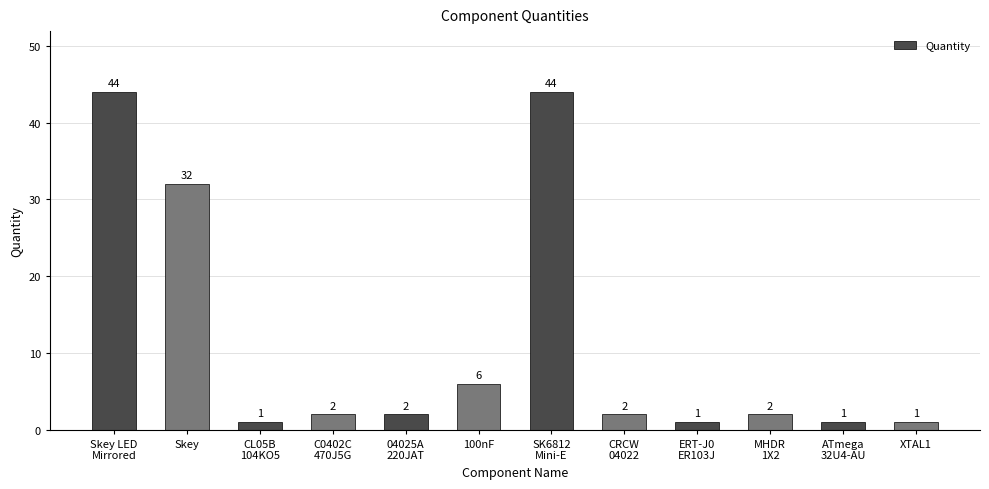

Where is the data nearest to the value 22?

Skey